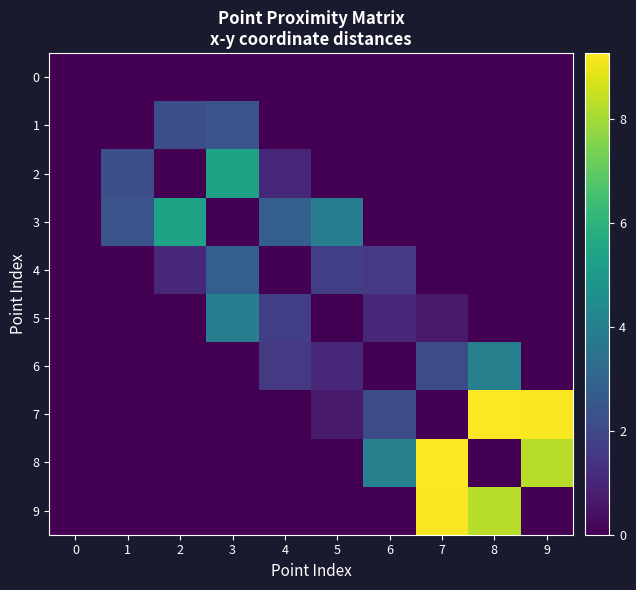

The value of 7 at 0 is 0.0. True or false?

True